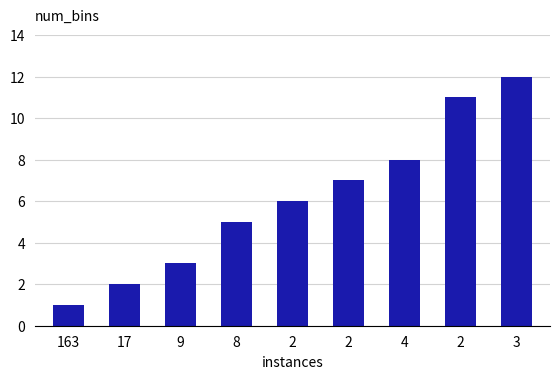

Reading right to left, list all the values displayed in this chart.

3=12	2=11	4=8	2=7	2=6	8=5	9=3	17=2	163=1